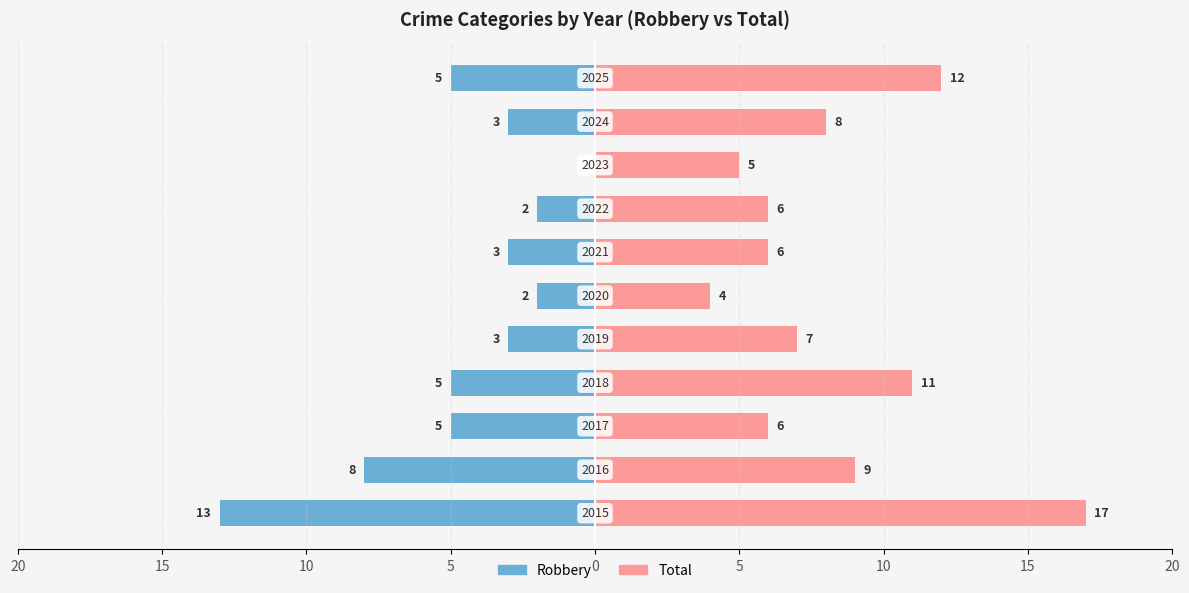

What is the average value of the Robbery series?

-4